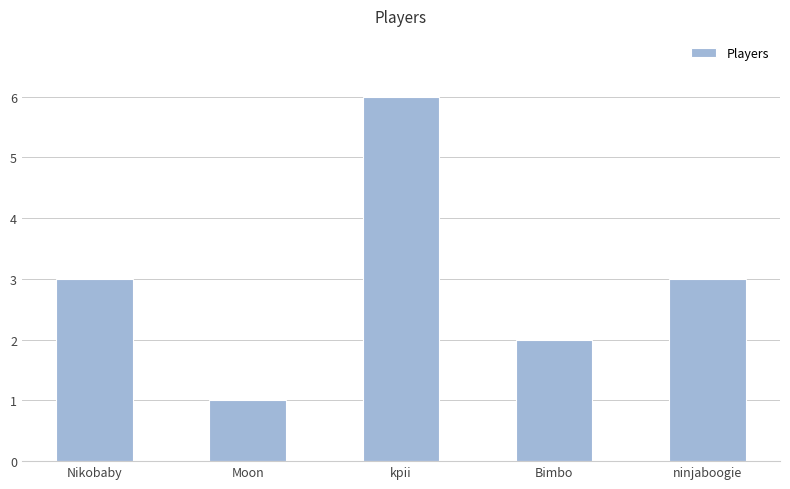

Does the chart contain any negative values?

No